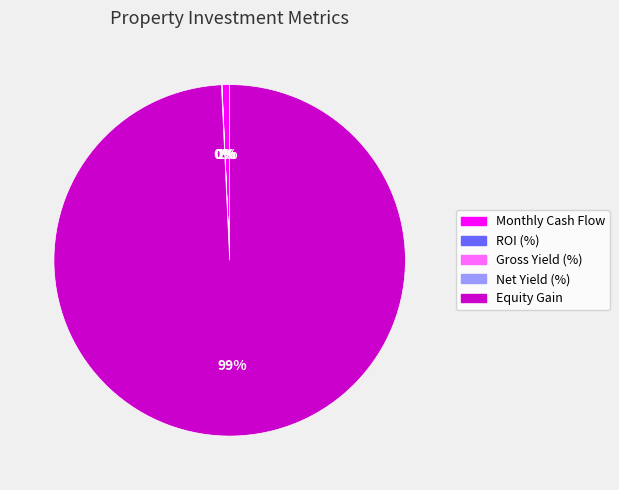

What percentage is the Monthly Cash Flow slice, to the nearest percent?

1%